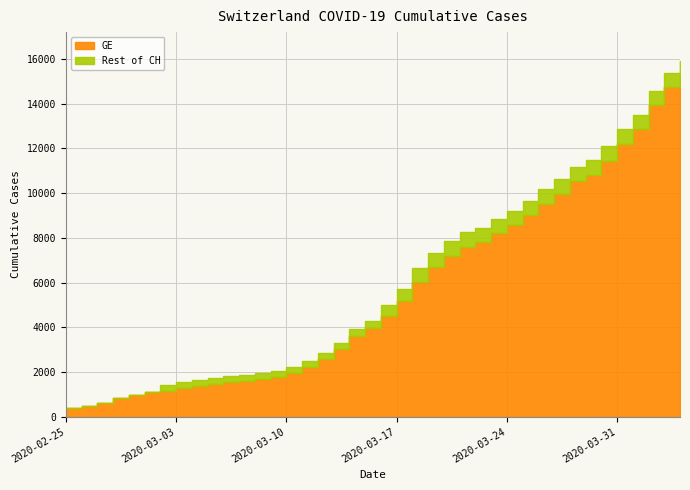

Reading right to left, what are all the values shown in this chart?

GE: 15284	14733	13919	12863	12210	11444	10825	10533	9971	9520	9000	8554	8213	7807	7607	7205	6681	6002	5174	4485	3978	3627	3010	2574	2201	1955	1780	1681	1614	1538	1447	1384	1278	1171	1083	981	840	630	479	375
CH: 15926	15375	14561	13505	12852	12086	11467	11175	10613	10162	9642	9196	8855	8449	8249	7847	7323	6644	5731	5012	4259	3908	3291	2845	2472	2226	2051	1952	1885	1809	1715	1652	1544	1436	1113	981	840	630	479	375